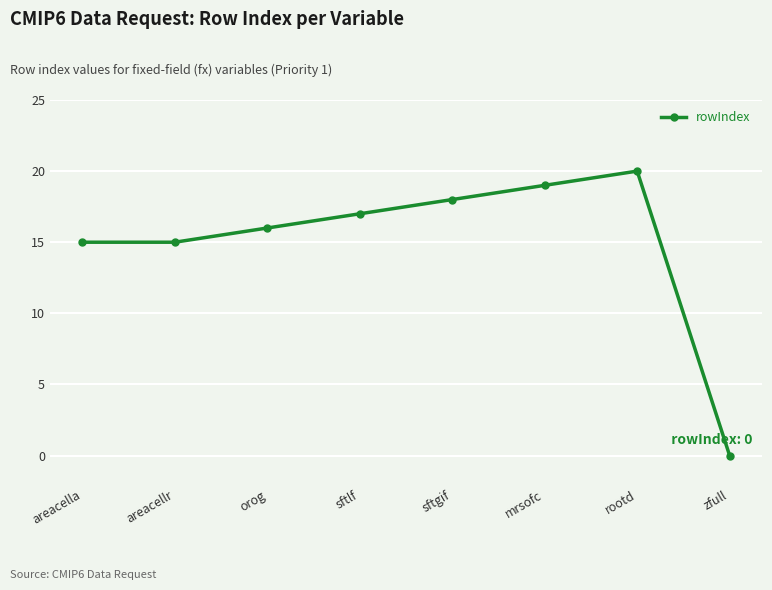

The value at sftgif is 24. True or false?

False